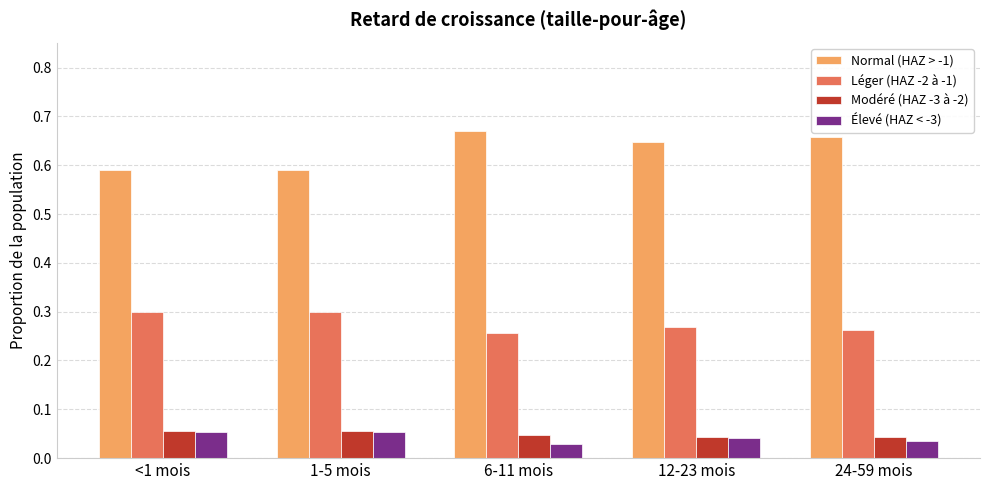

What position from the left is 12-23 mois?

4